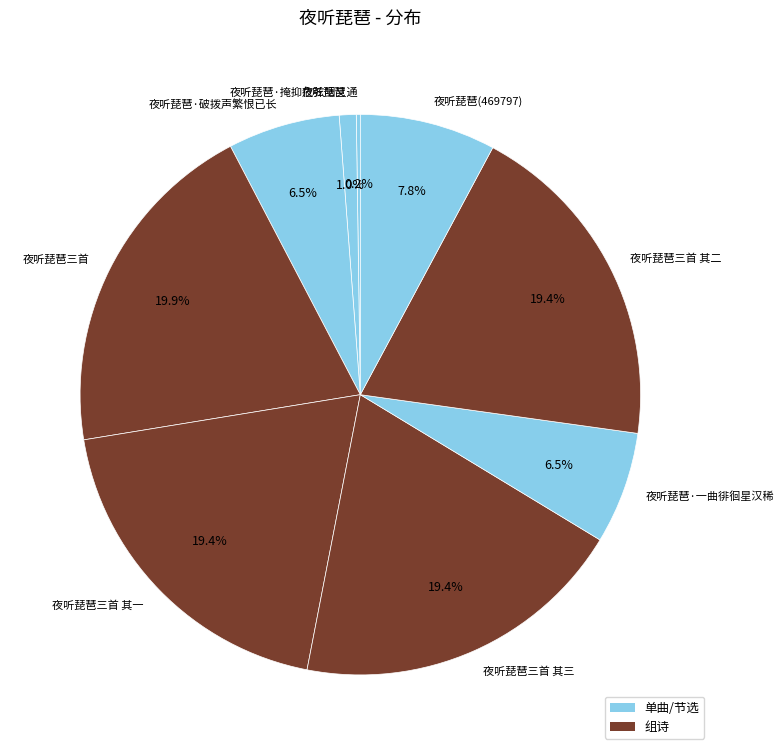

Which slice is the largest?

夜听琵琶三首